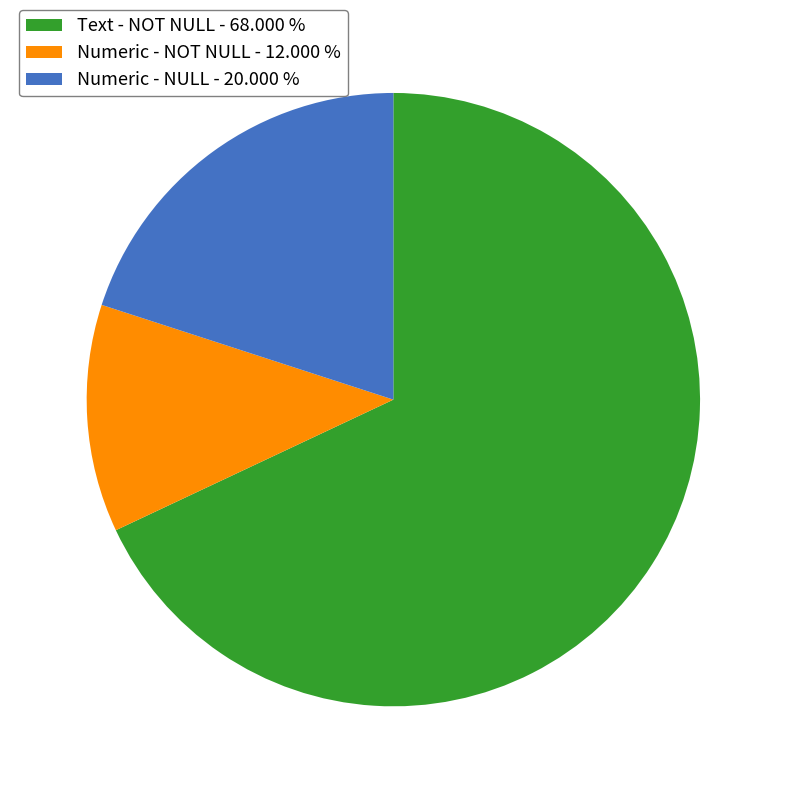

Count the number of slices in the pie.

3